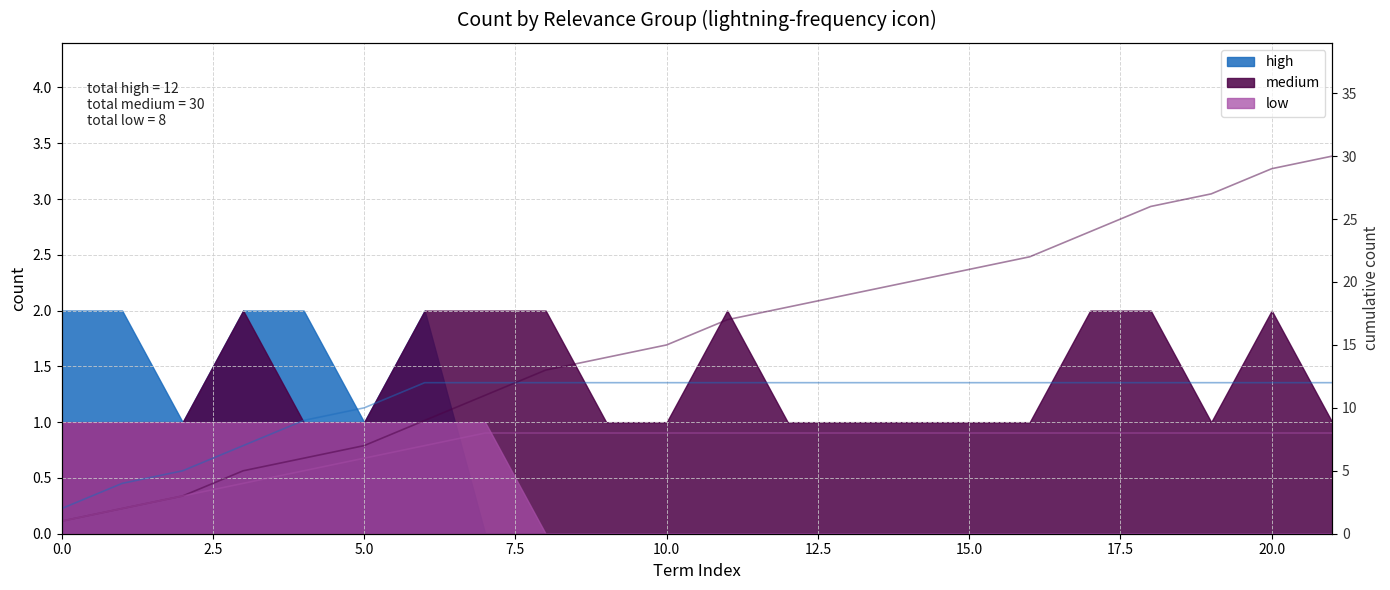

Is it true that cum high equals 1 at 0.0?

False